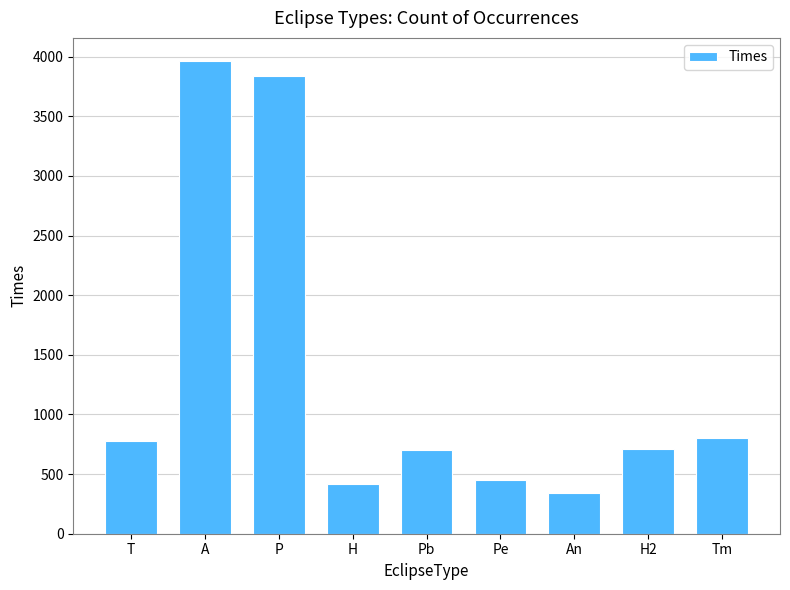

What is the sum of all values?

12000